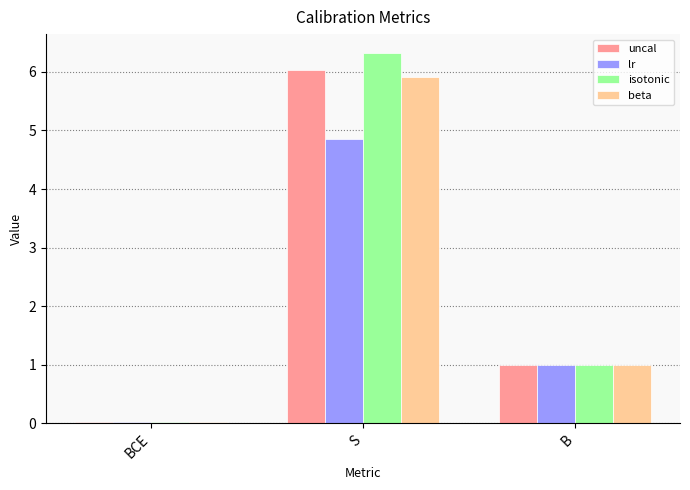

What is the total value across all series at BCE?

0.1